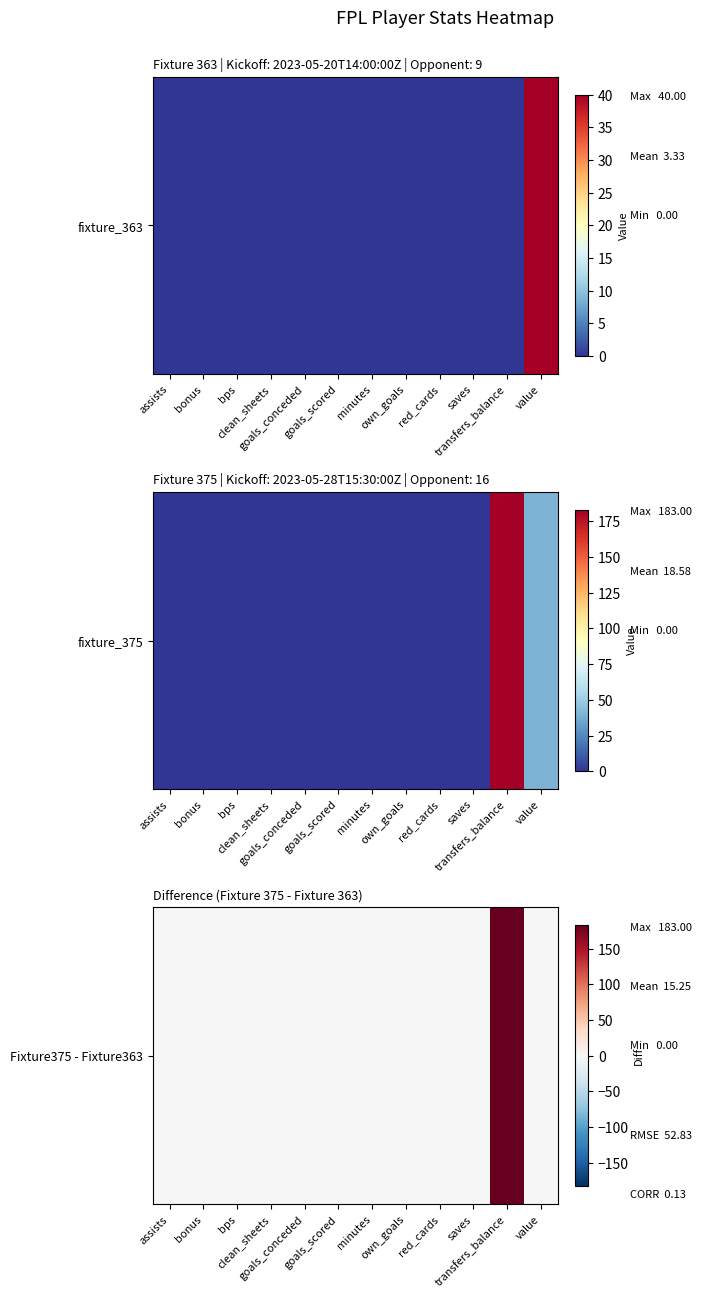

How many positive values are there?

1